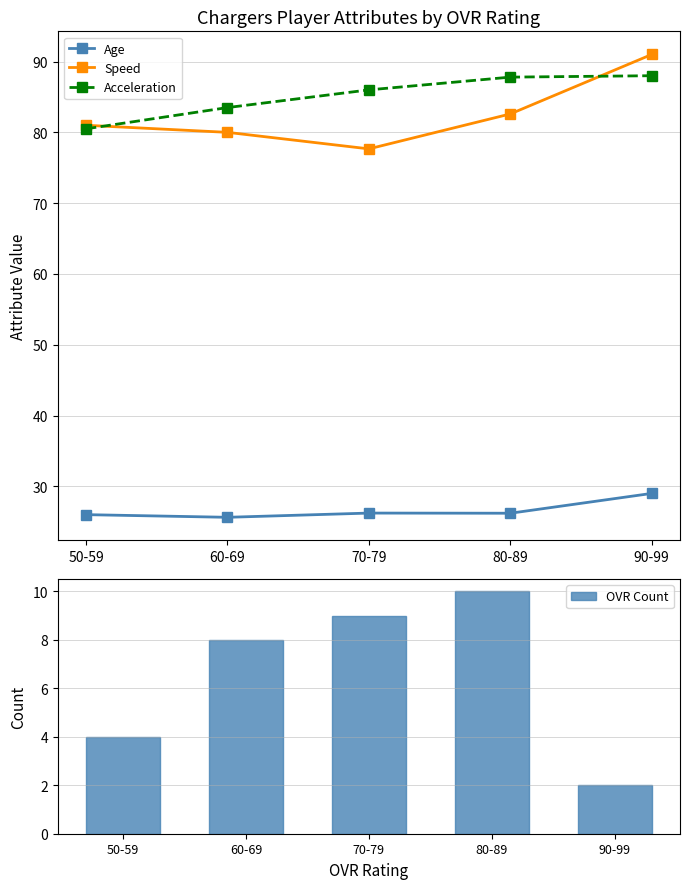

Reading left to right, what are all the values shown in this chart?

Age: 26.0	25.6	26.2	26.2	29.0
Speed: 81.0	80.0	77.7	82.6	91.0
Acceleration: 80.5	83.5	86.0	87.8	88.0
OVR Count: 4.0	8.0	9.0	10.0	2.0